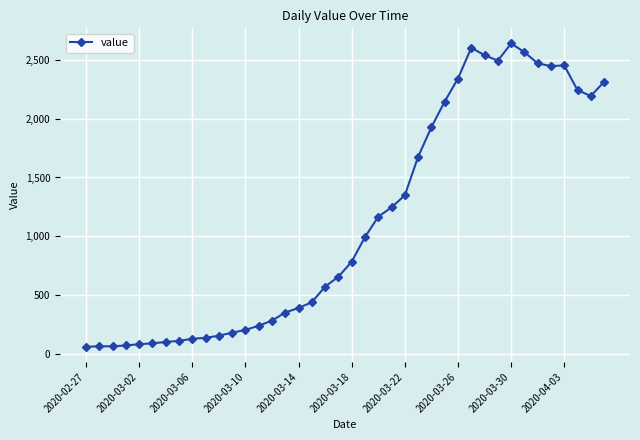

How many lines are shown in the chart?

1